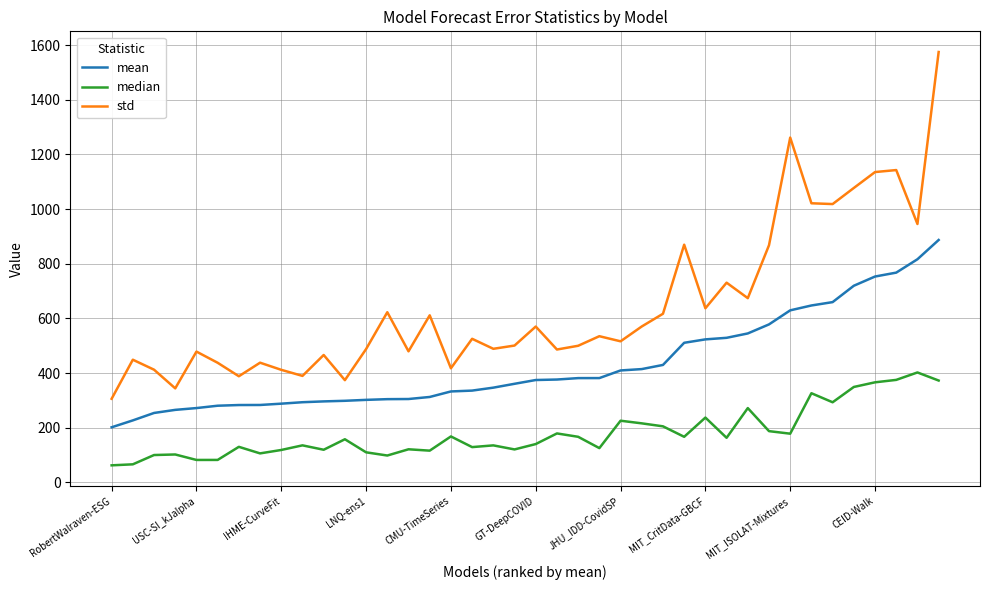

Which series has the largest total across all categories?

std